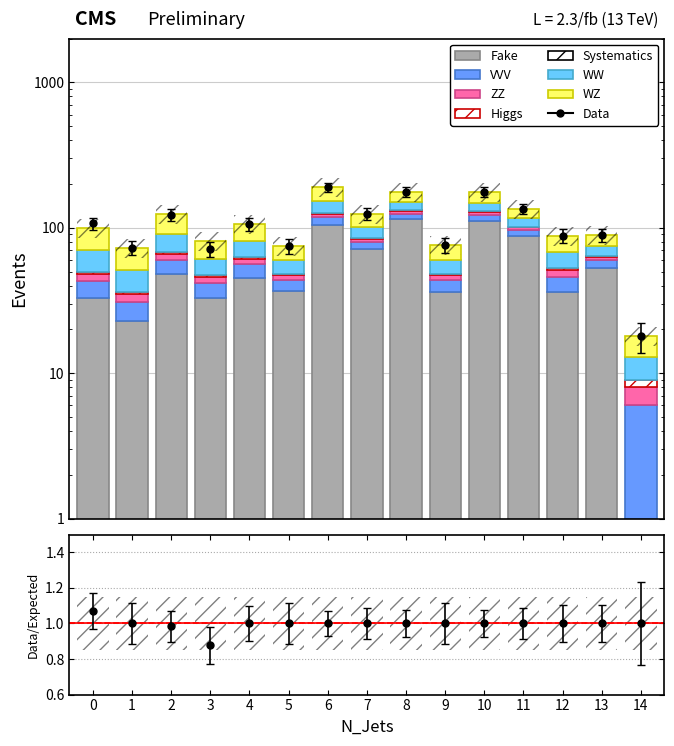

True or false: ZZ has a value of 2 at 1.

False